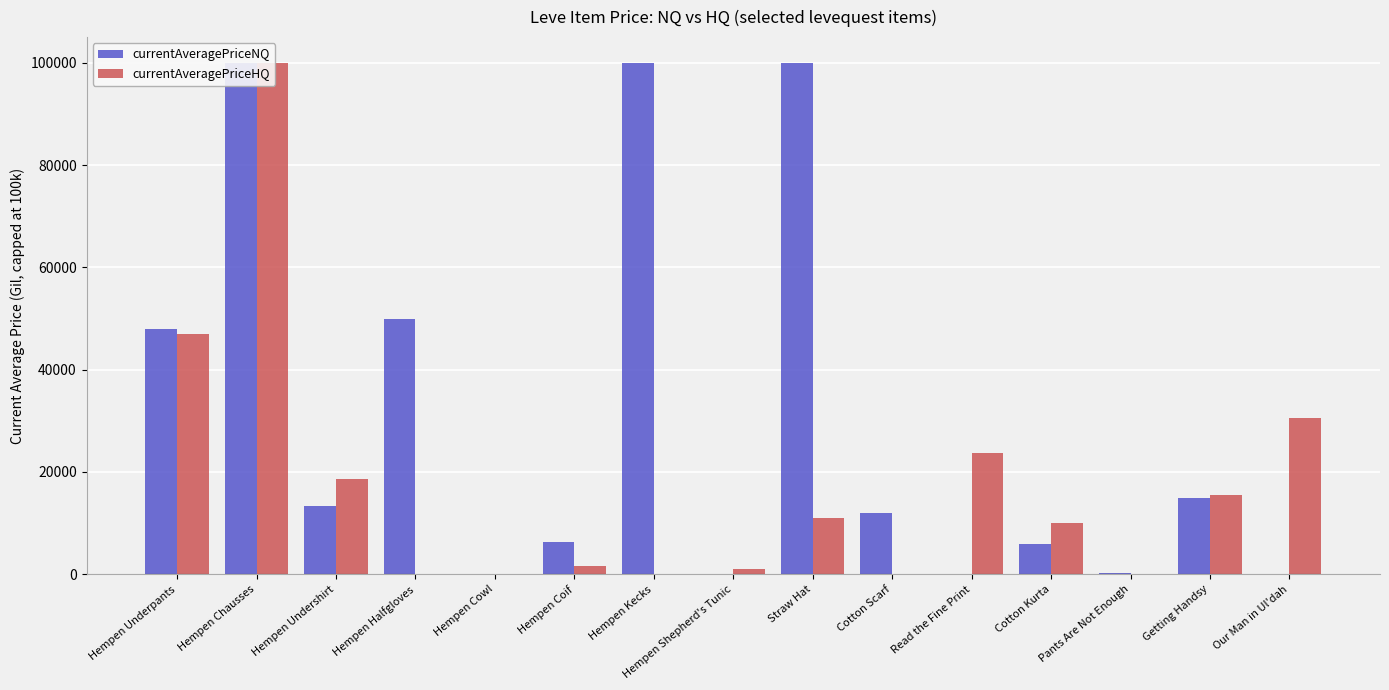

Count the number of data series in this chart.

2